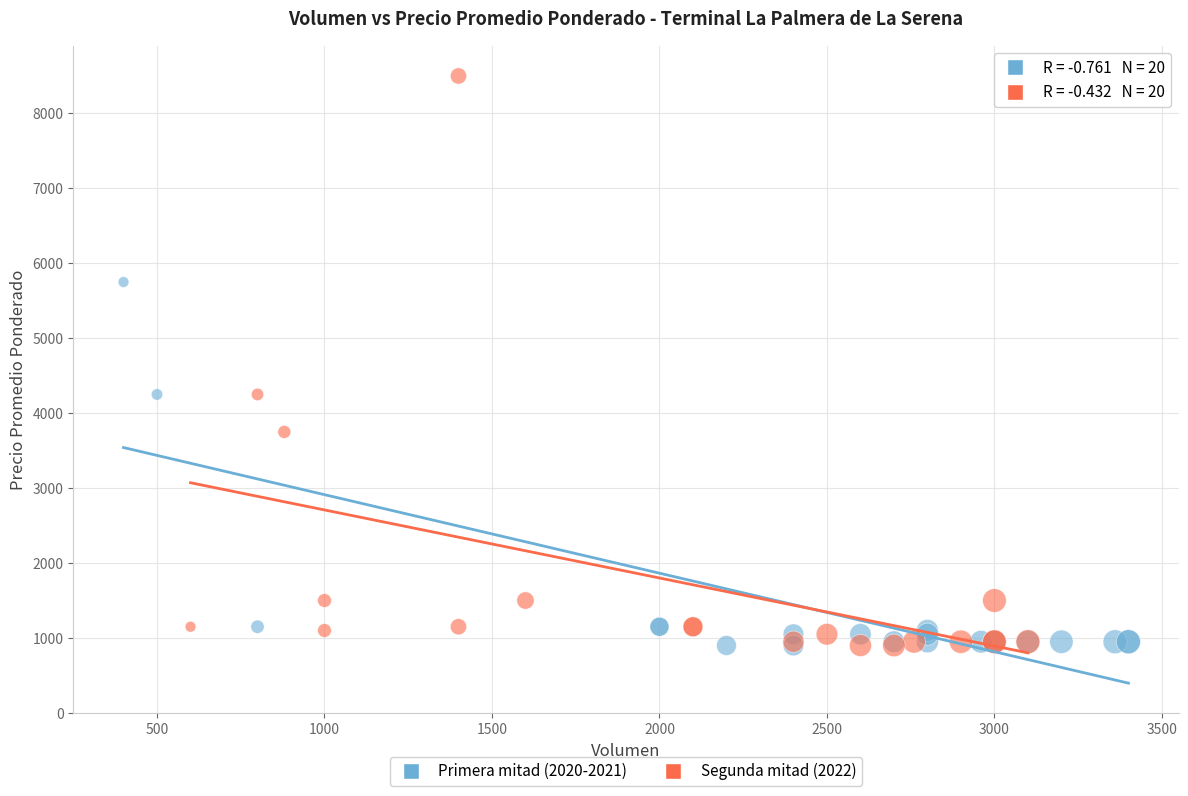

Which series has the widest spread of Y values?

Segunda mitad (2022)